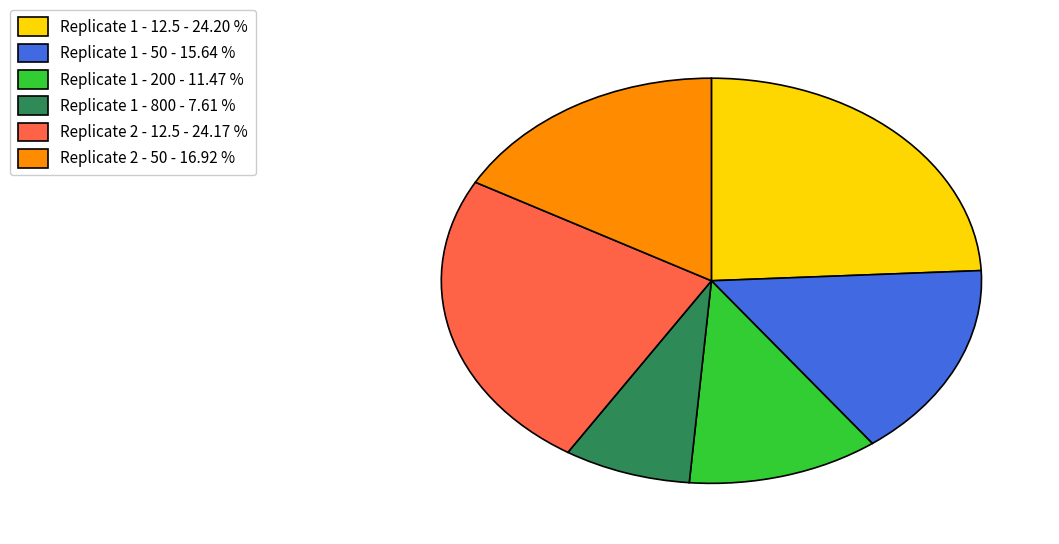

Combined, do Replicate 1 - 200 and Replicate 2 - 12.5 account for over 50%?

No